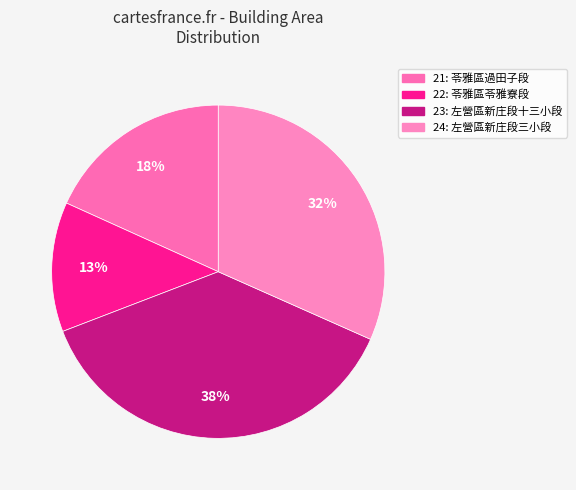

Between 24 and 21, which is larger?

24